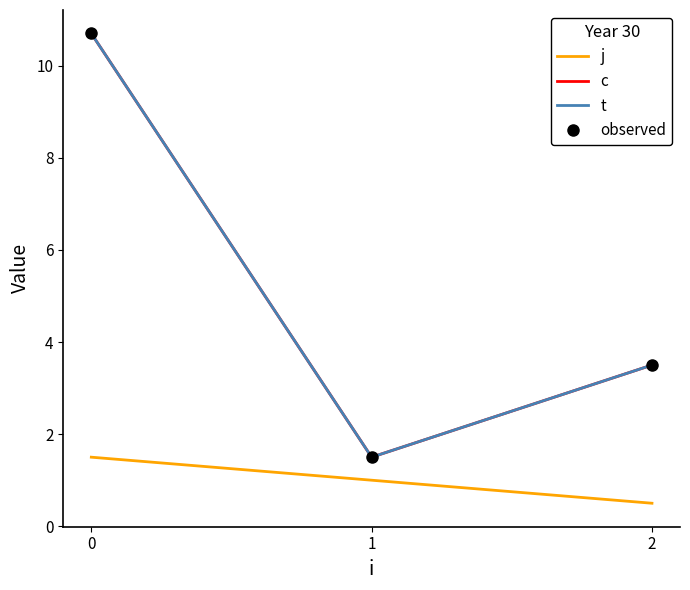

What is the sum of the c values at 1 and 2?

5.0